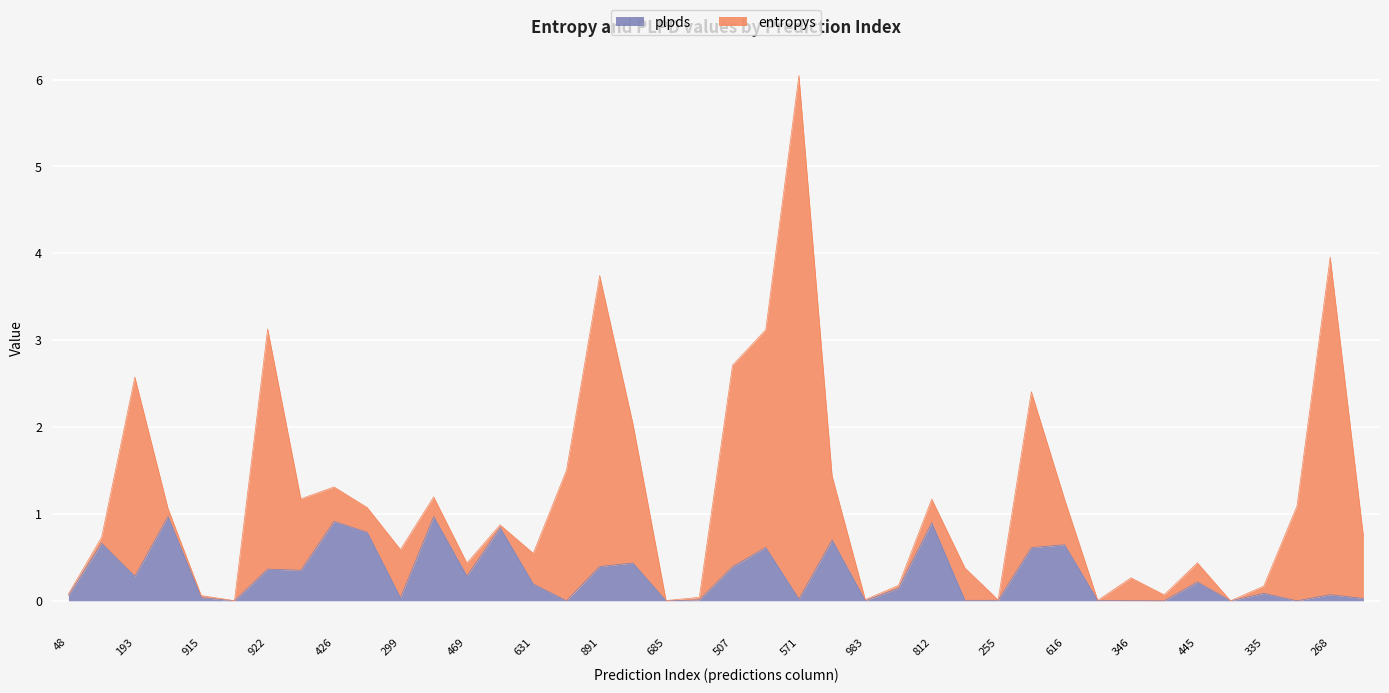

Is it true that the value at 812 is 0.9?

True